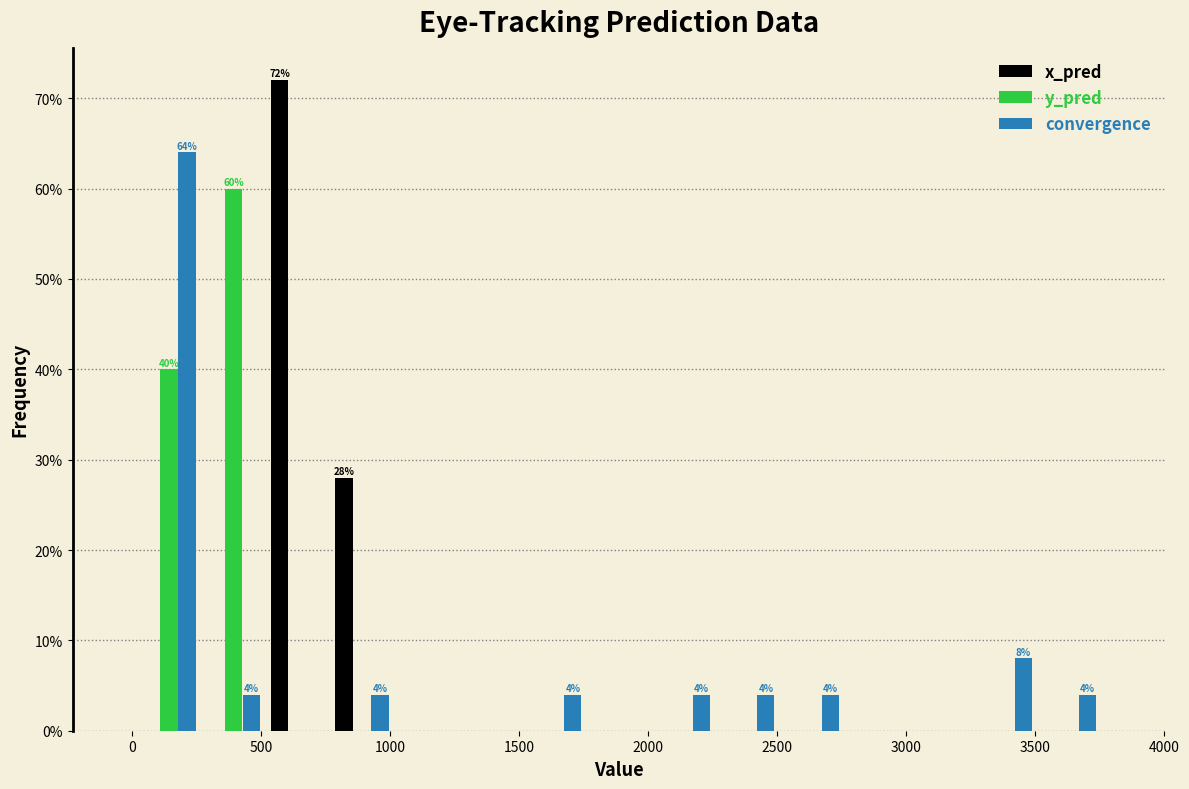

In the convergence series, which range on the x-axis has the tallest bar?

0 to 250